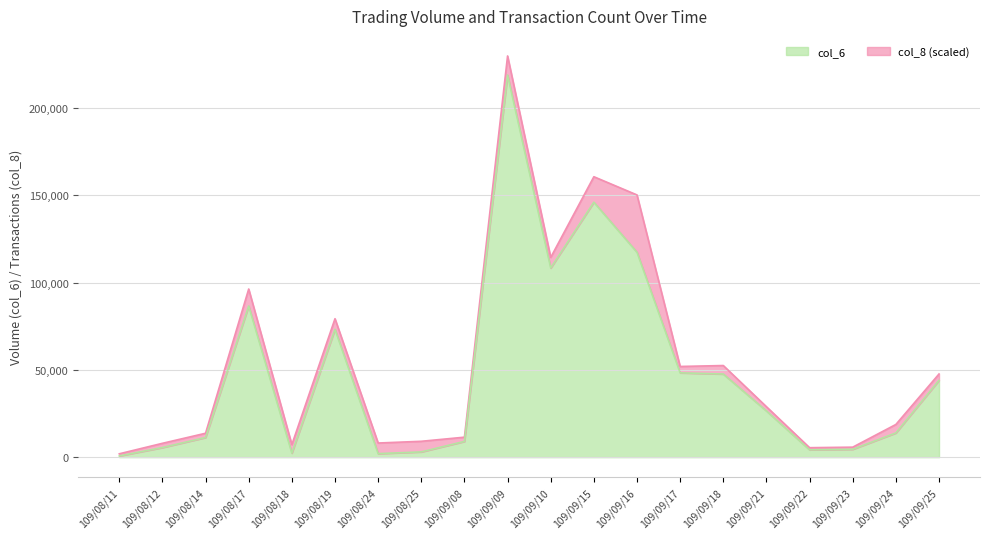

Does the chart have visible grid lines?

Yes